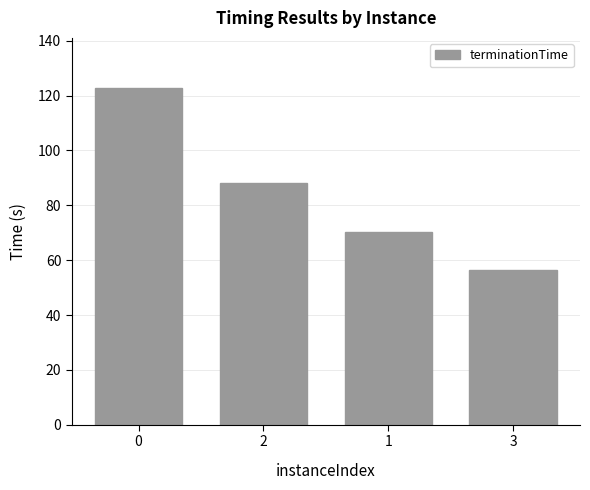

Reading right to left, transcribe all the data shown in this chart.

56.6	70.4	88.2	122.7